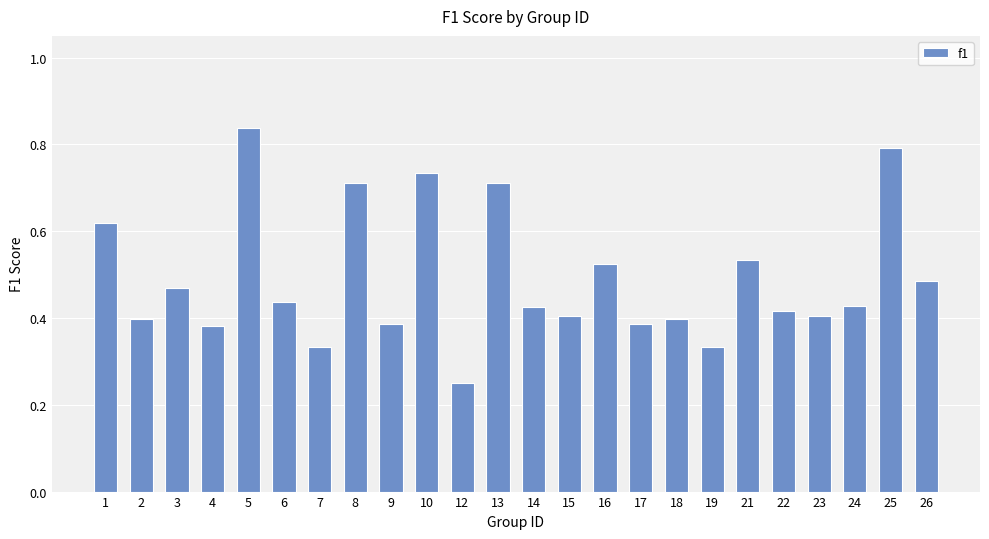

Which has a higher value, 9 or 3?

3